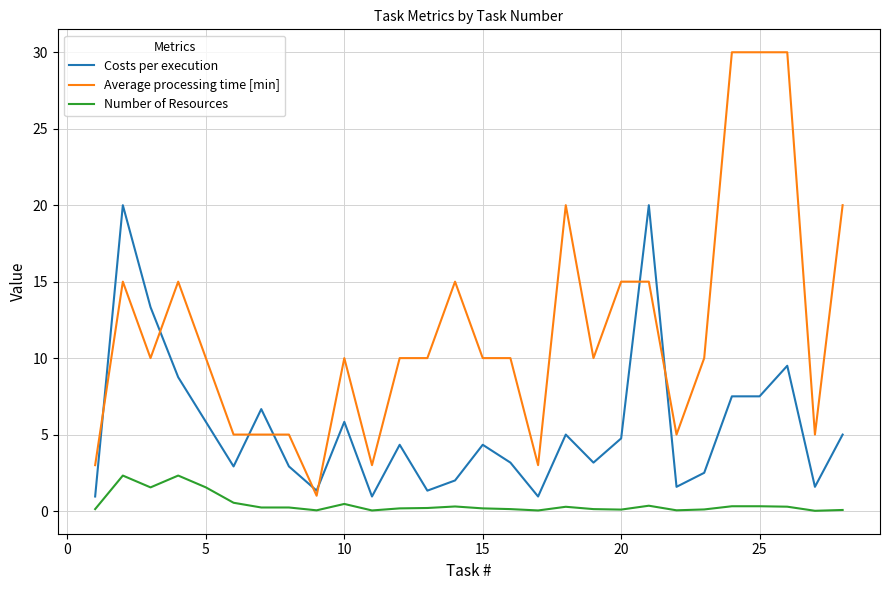

True or false: Number of Resources and Costs per execution intersect in this chart.

False